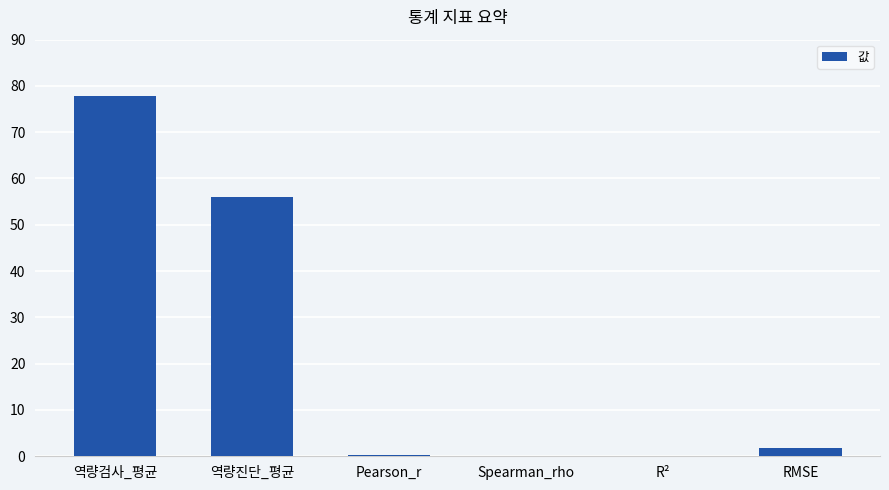

What is the maximum value shown in the chart?

77.7